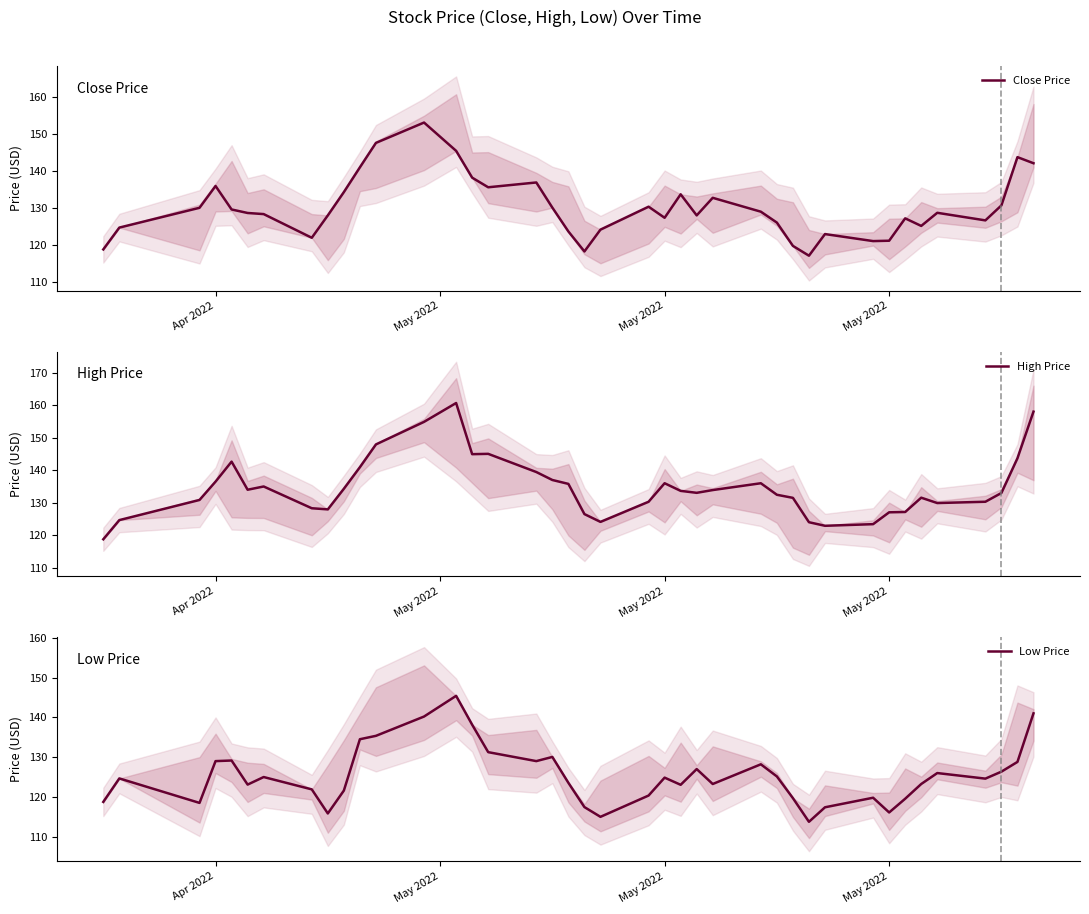

What is the sum of all Close Price values?

5205.8